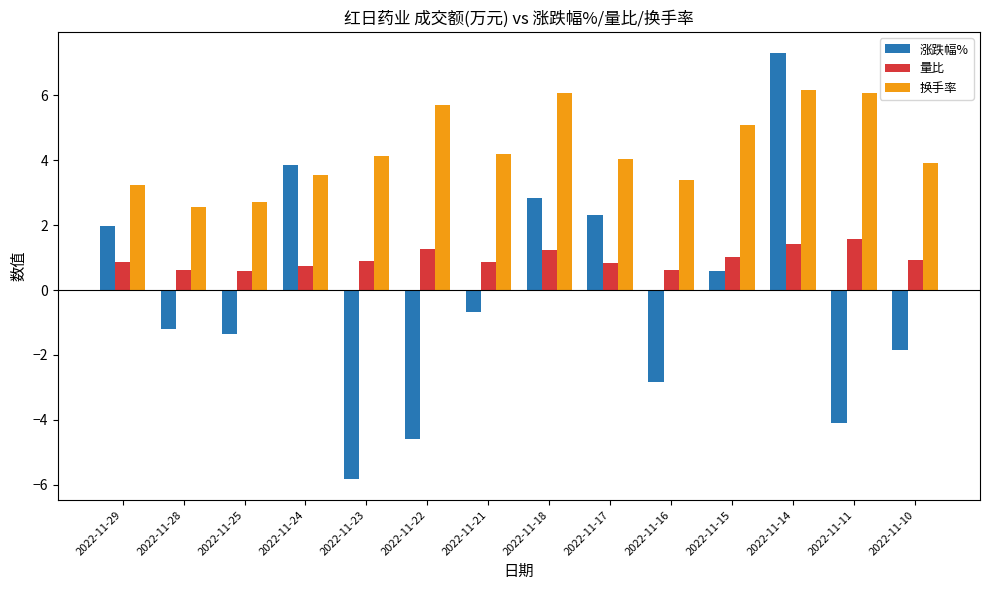

True or false: 涨跌幅% has a value of -1.9 at 2022-11-23.

False